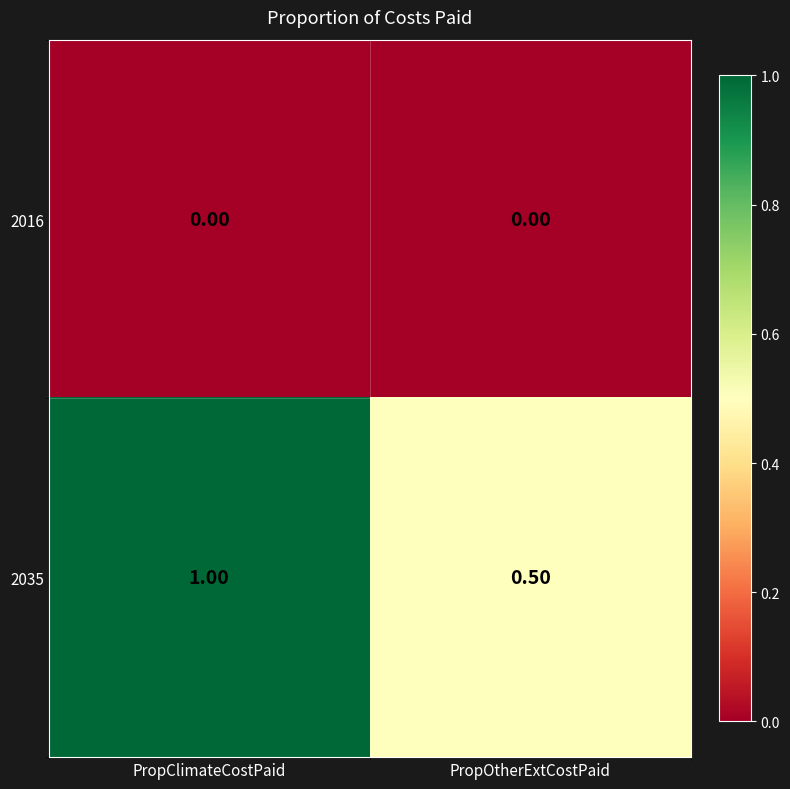

At which category is the sum across all series the highest?

PropClimateCostPaid